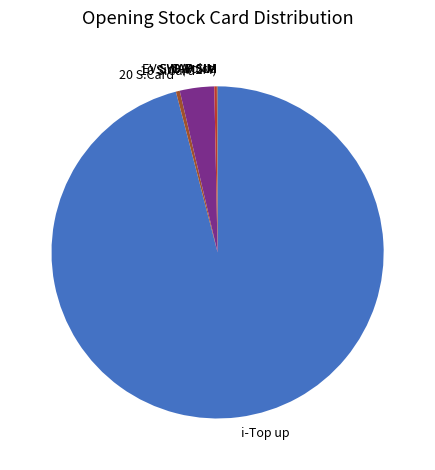

Which category has the biggest portion of the pie?

i-Top up